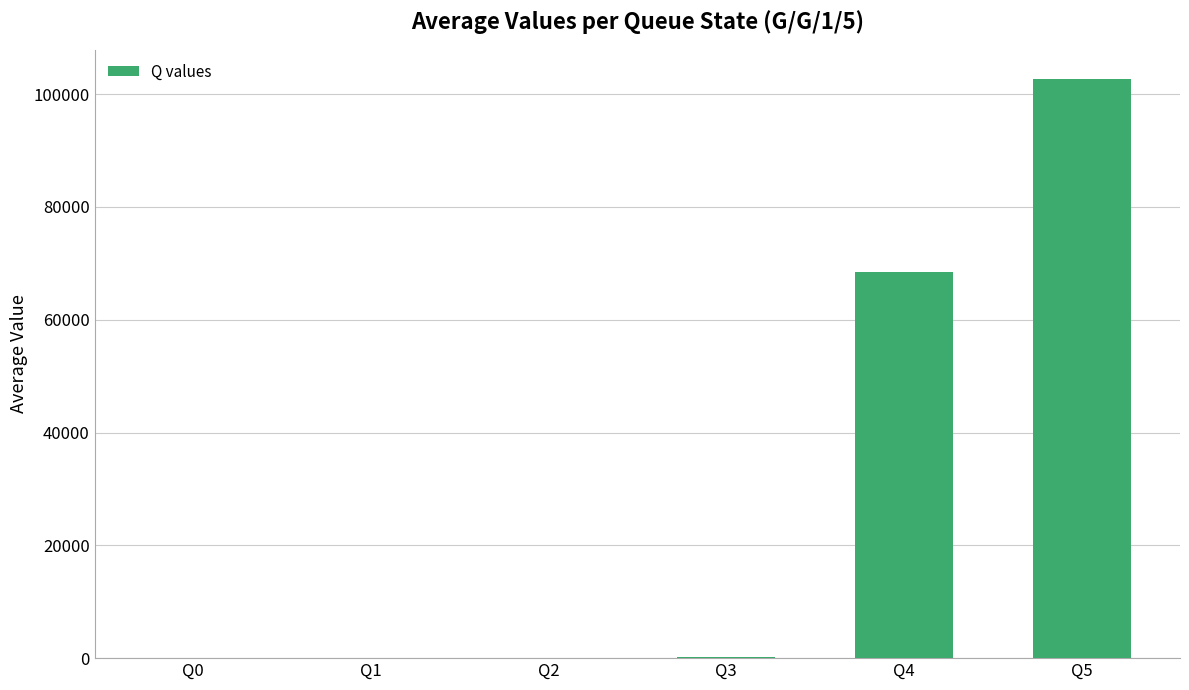

What is the greatest value displayed?

102734.7